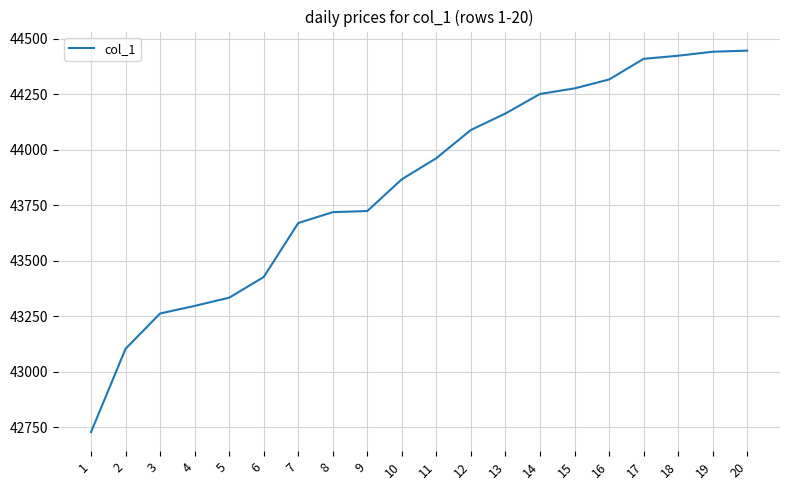

What is the ratio of the value at 10 to the value at 1?

1.0